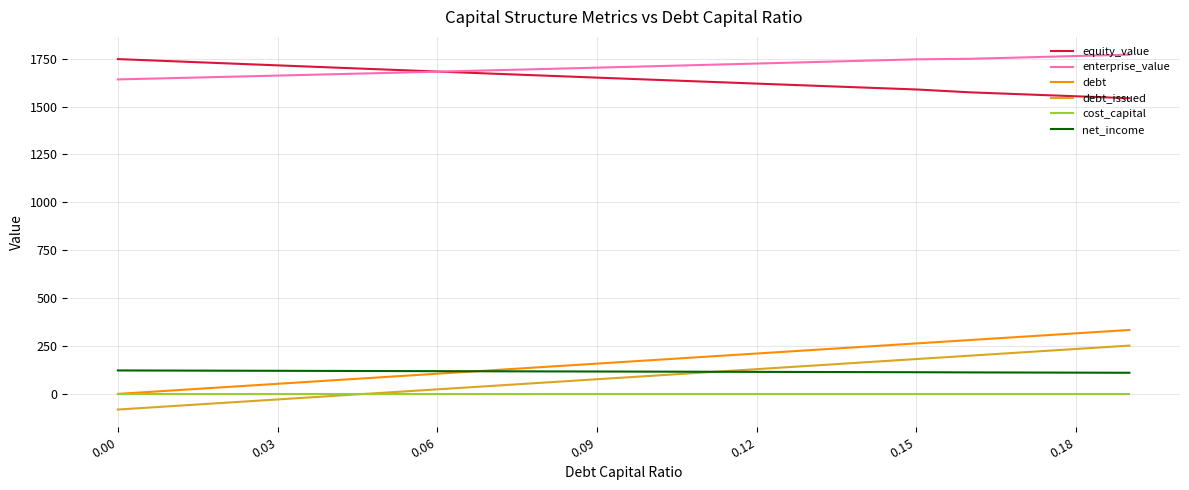

How many categories are shown in the chart?

20